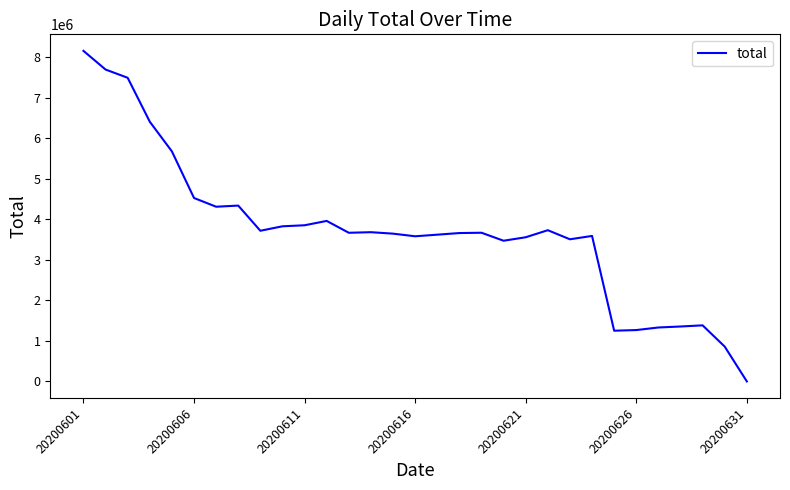

What is the maximum value shown in the chart?

8155915